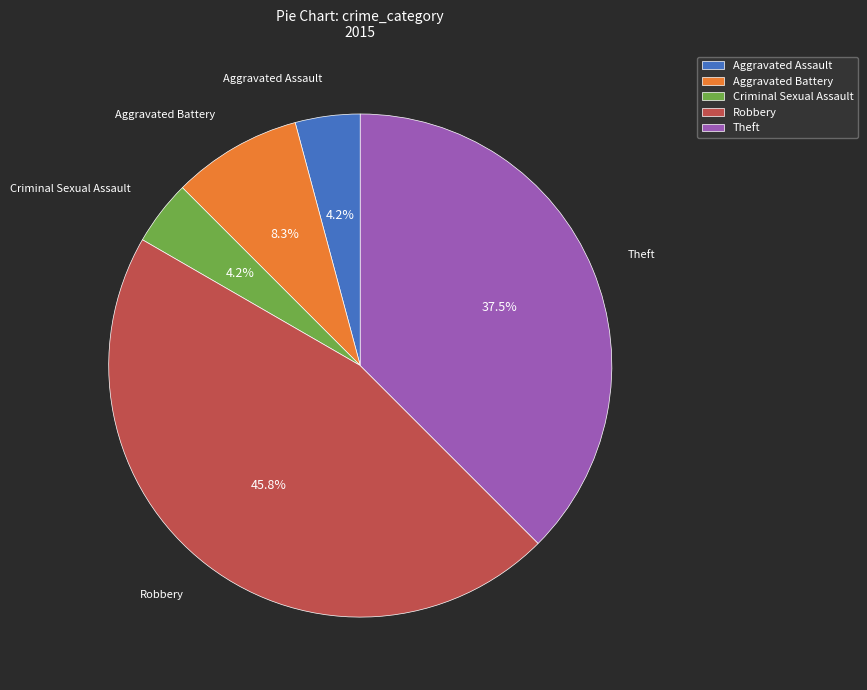

What percentage is NOT represented by Aggravated Assault?

95.8%